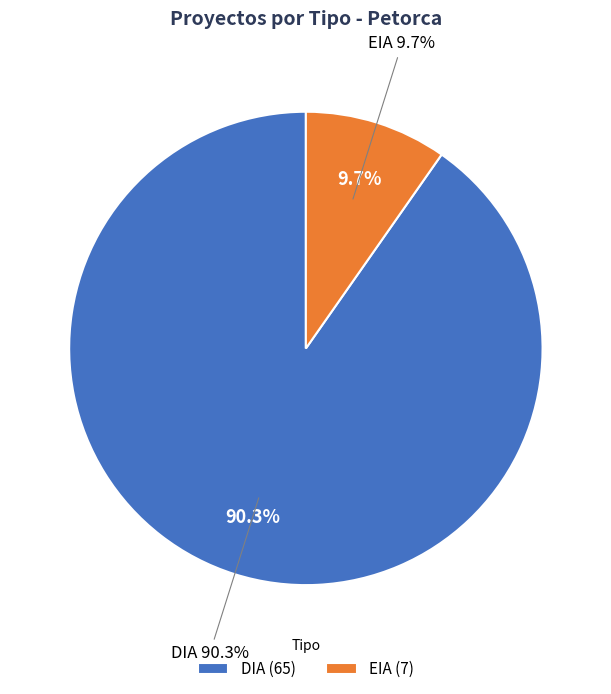

How many slices are in this pie chart?

2